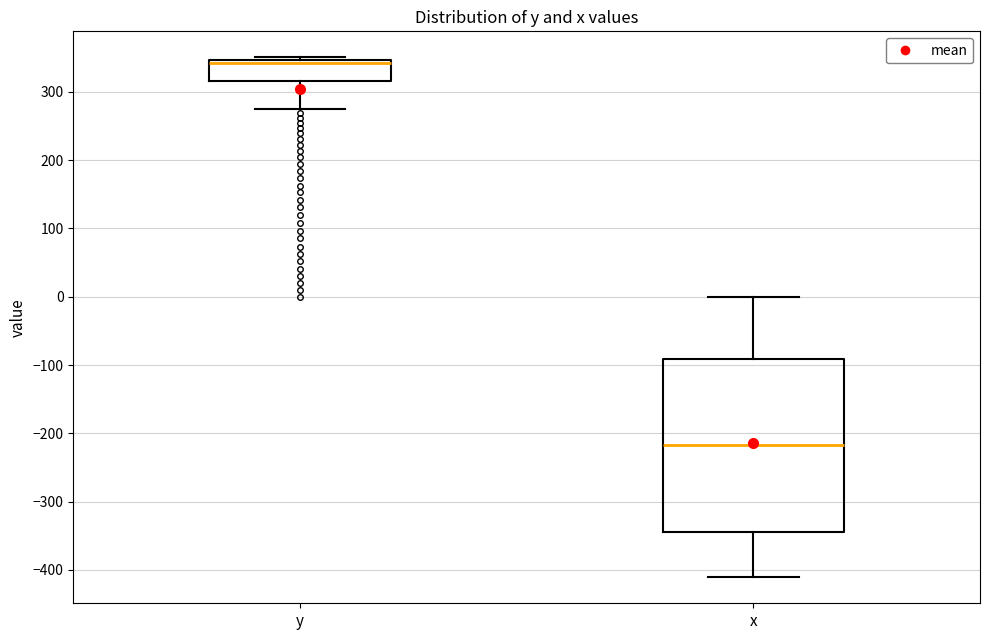

Where does the median line of the box for x sit on the y-axis? The values are not printed on the chart, so give them approximately, as read against the axis.

-220